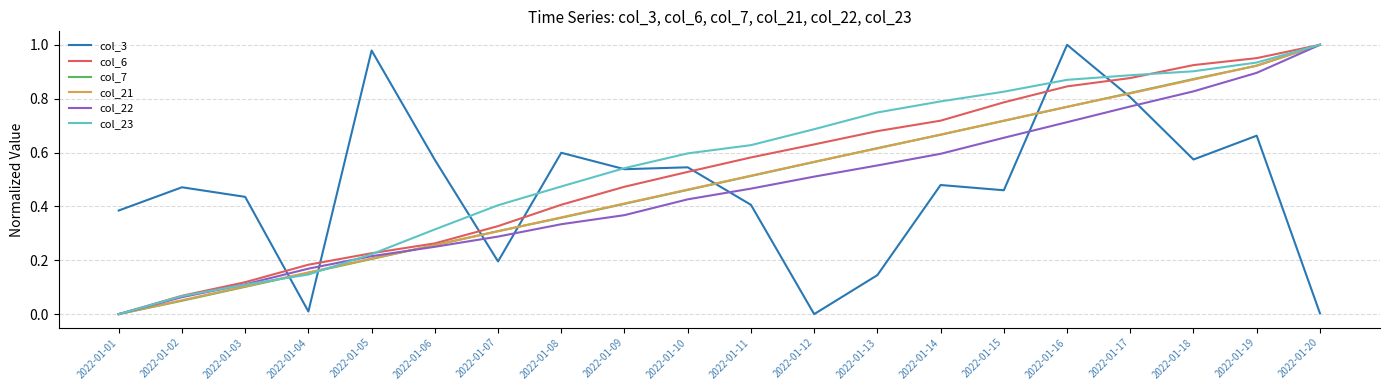

Between 2022-01-01 and 2022-01-03, which series saw the biggest shift?

col_6